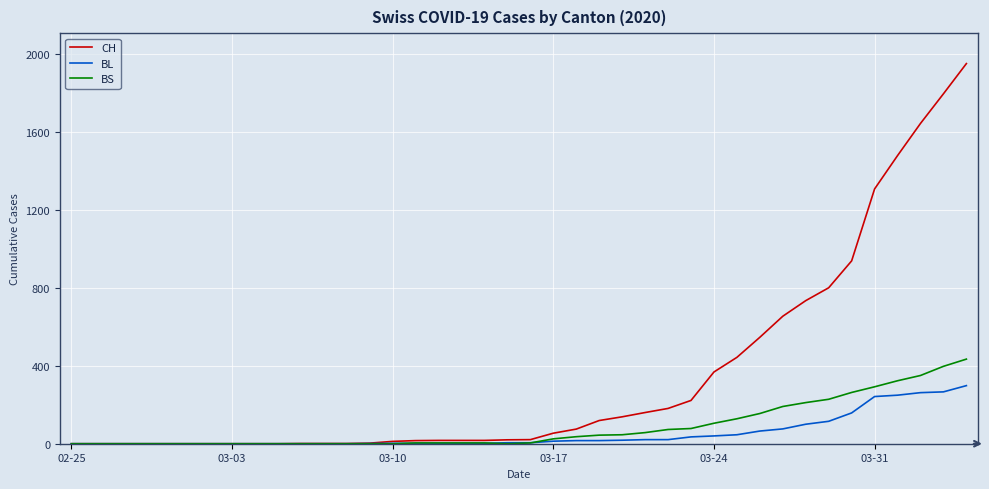

Does the chart display data point markers on the line(s)?

No